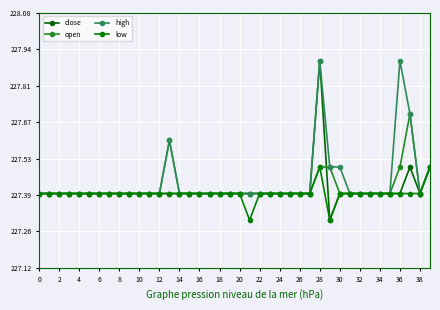

Is this an area chart (filled region under the line)?

No